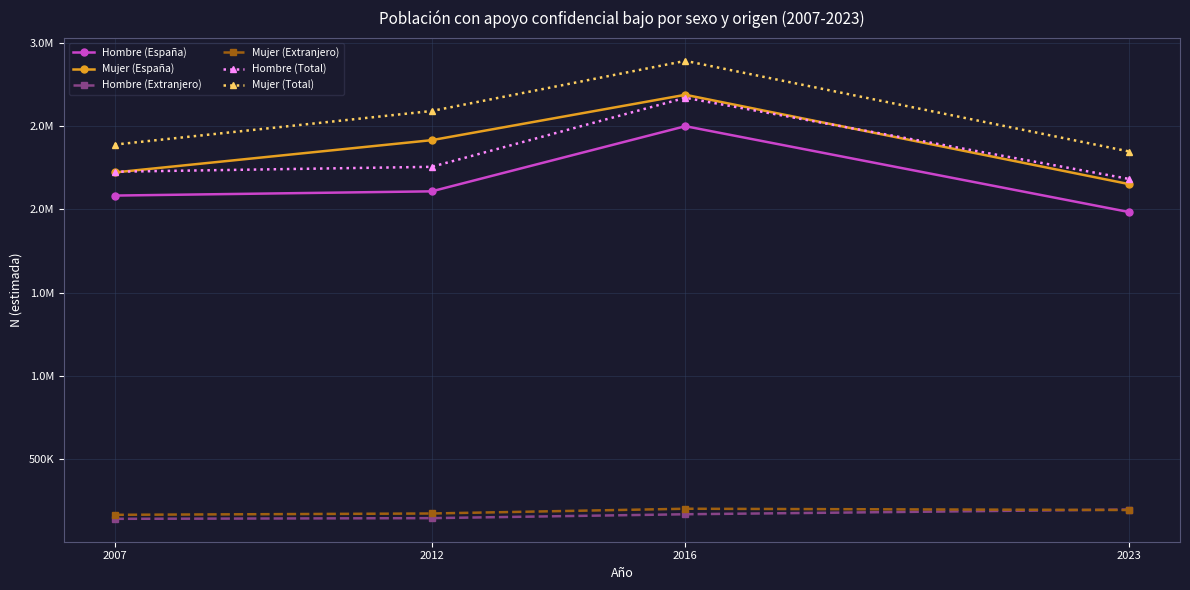

What are all the series names shown in the legend?

Hombre (España), Mujer (España), Hombre (Extranjero), Mujer (Extranjero), Hombre (Total), Mujer (Total)